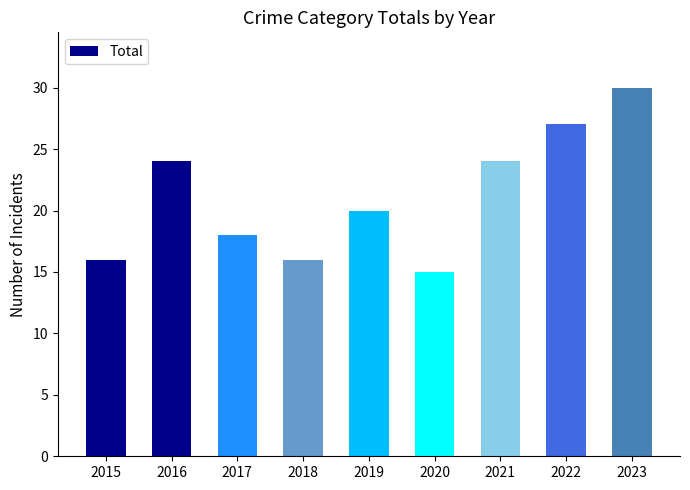

Reading left to right, what are all the values shown in this chart?

2015=16	2016=24	2017=18	2018=16	2019=20	2020=15	2021=24	2022=27	2023=30